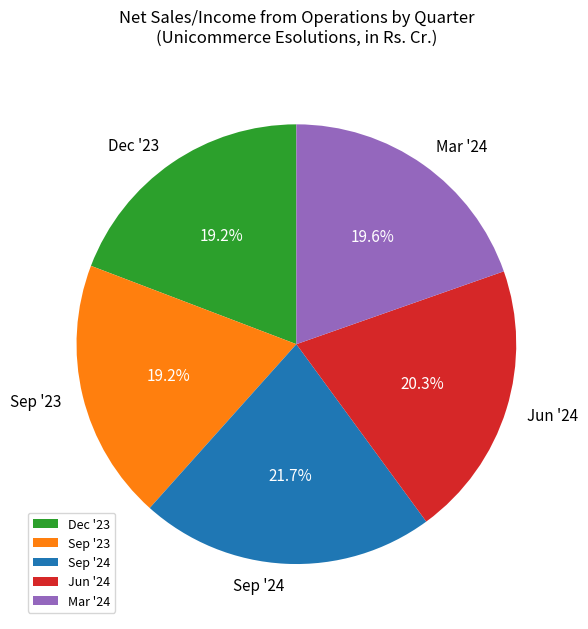

To the nearest percent, what is the difference between the Sep '23 and Jun '24 slice percentages?

1%